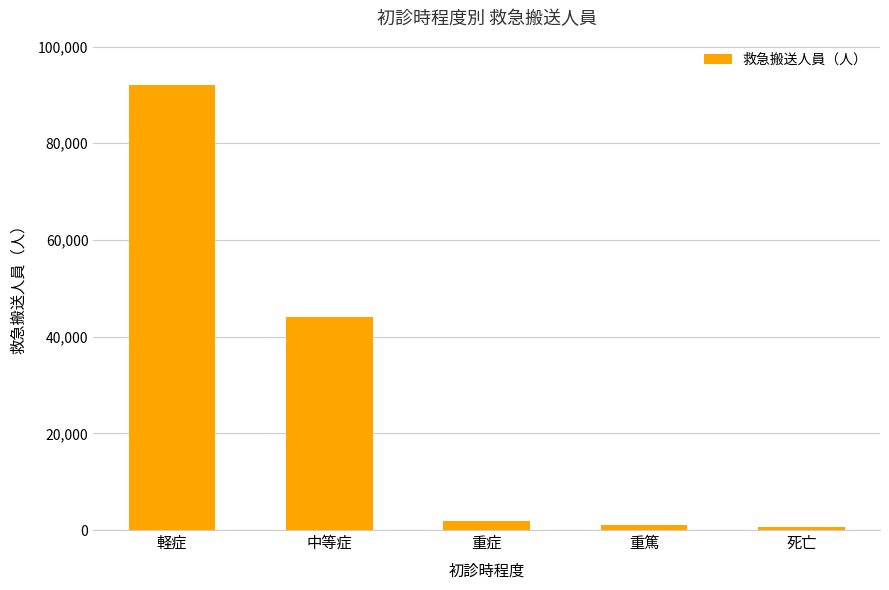

What is the difference between the second highest and minimum values?

43514